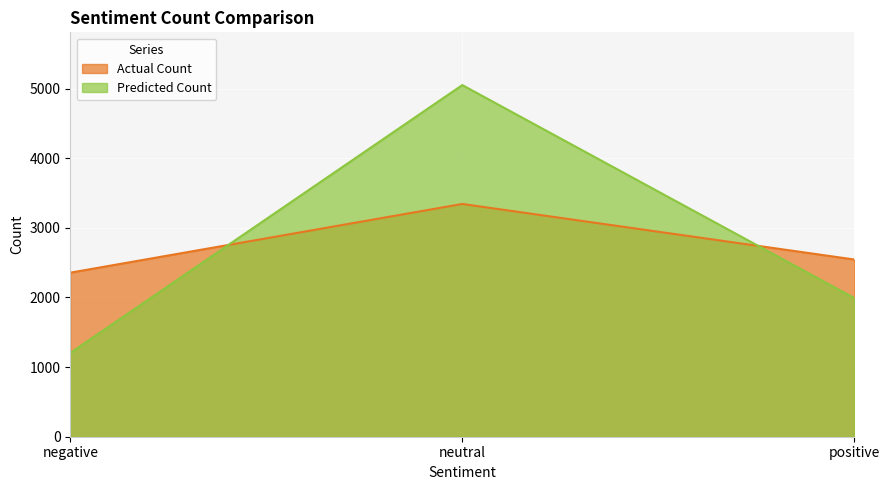

Which series has the largest total across all categories?

Actual Count